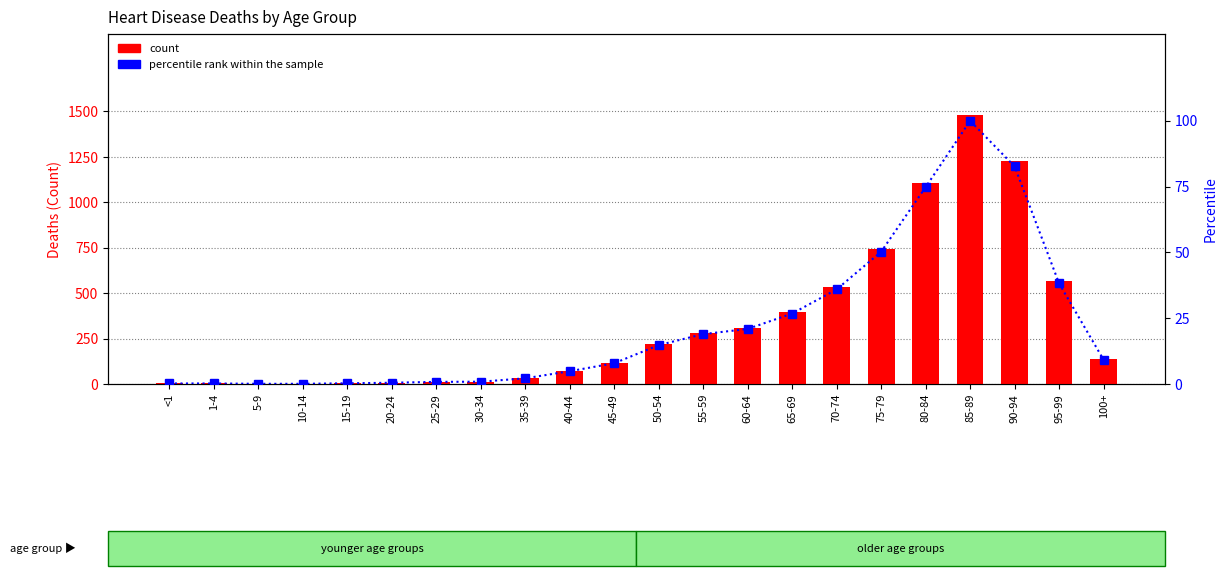

Which series has the largest total across all categories?

Total Deaths